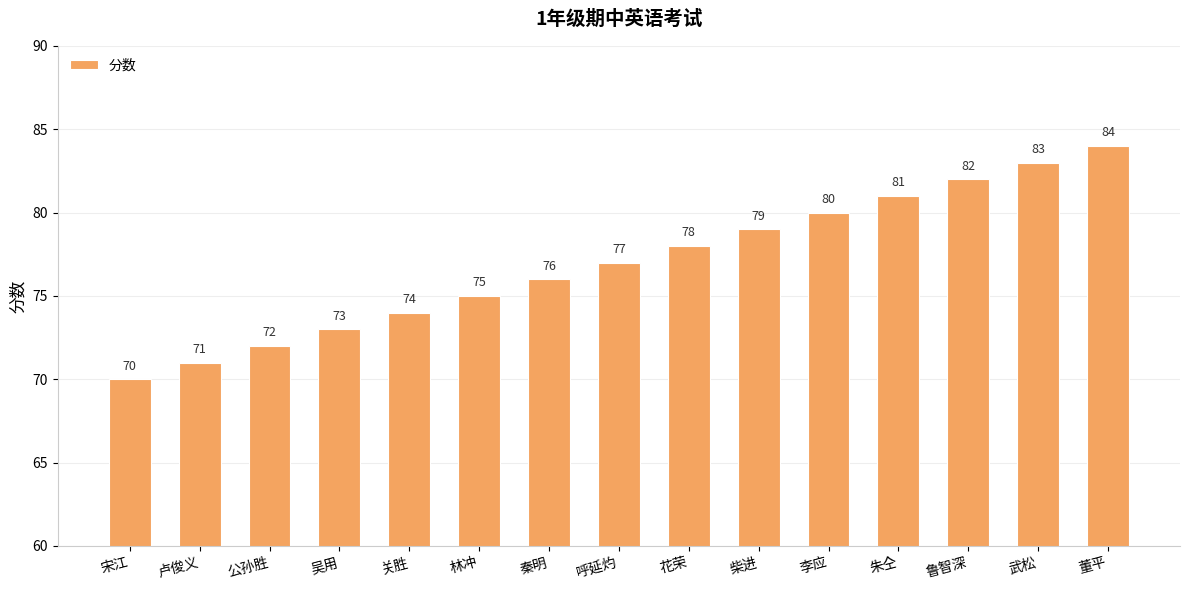

What is the difference between the second highest and second lowest values?

12